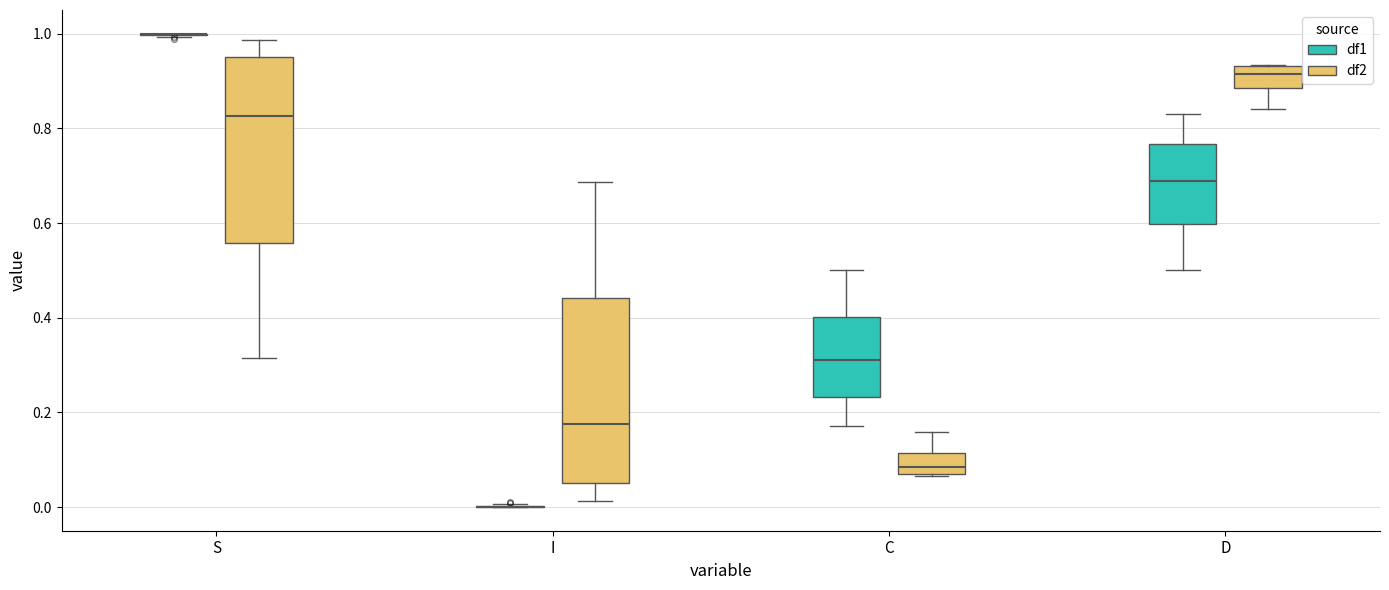

Reading left to right, read every box against the y-axis: the position of its median line, the range the box covers, and the ends of its whiskers. The values are not printed on the chart, so give them approximately, as read against the axis.

S (df1): box collapsed to a line at 1.00, whiskers 1.00 to 1.00
S (df2): median 0.82, box 0.56 to 0.94, whiskers 0.32 to 0.98
I (df1): box collapsed to a line at 0.00, whiskers 0.00 to 0.00
I (df2): median 0.18, box 0.06 to 0.44, whiskers 0.02 to 0.68
C (df1): median 0.32, box 0.24 to 0.40, whiskers 0.18 to 0.50
C (df2): median 0.08, box 0.06 to 0.12, whiskers 0.06 to 0.16
D (df1): median 0.68, box 0.60 to 0.76, whiskers 0.50 to 0.82
D (df2): median 0.92, box 0.88 to 0.94, whiskers 0.84 to 0.94